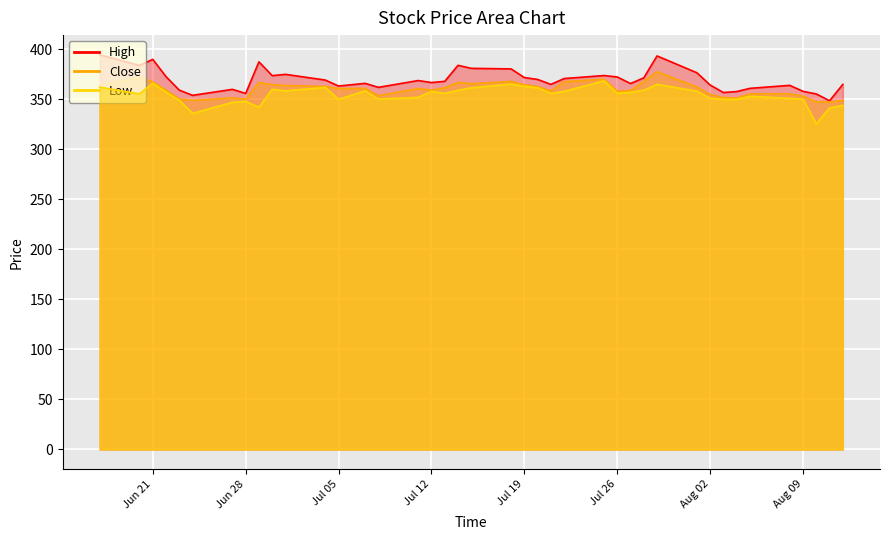

What is the average value of the Close series?

359.8